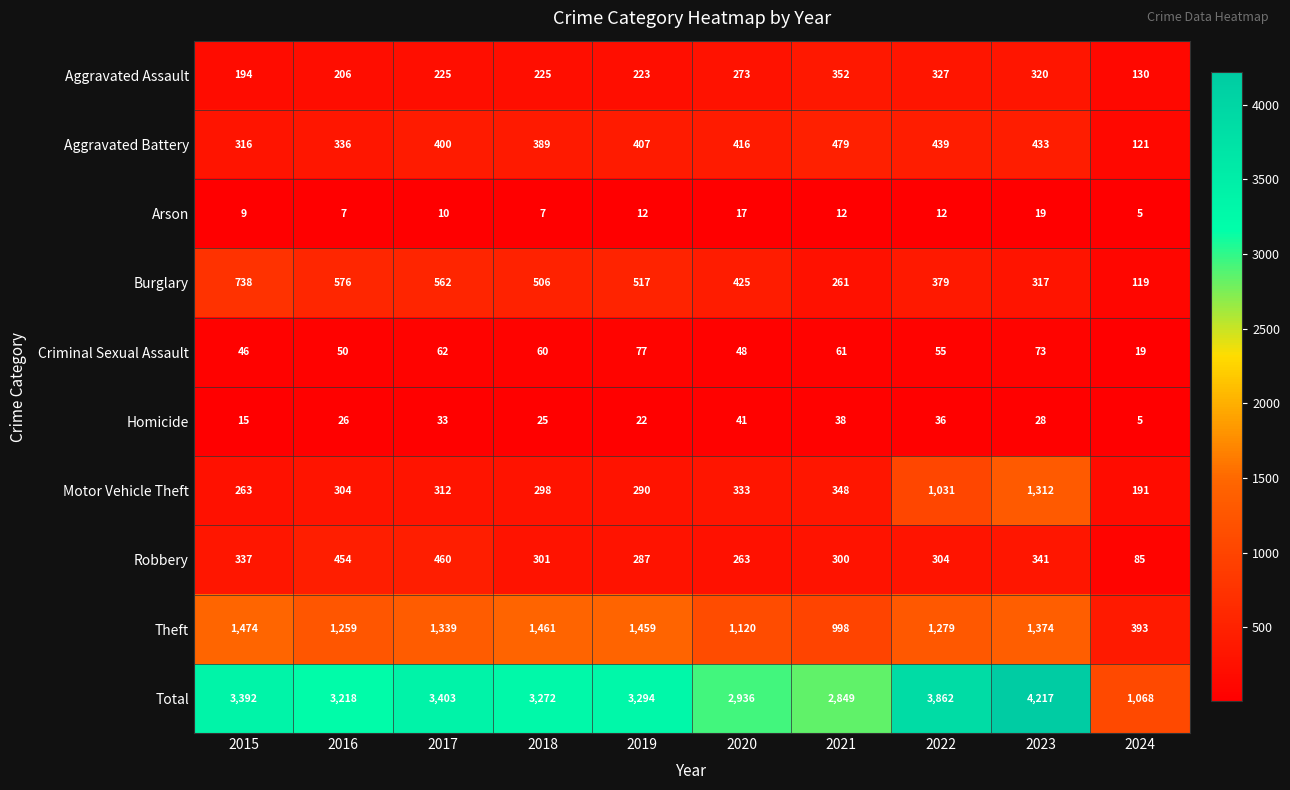

What is the lowest value of the Total series?

1068